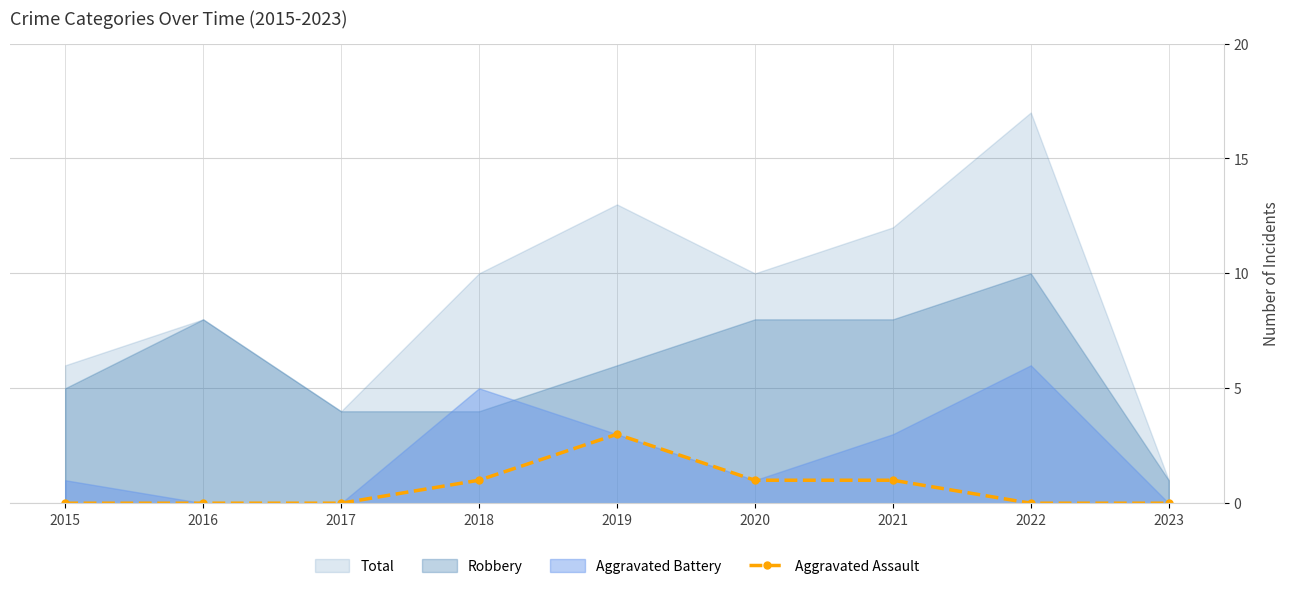

Which has a higher value, 2018 or 2023?

2018